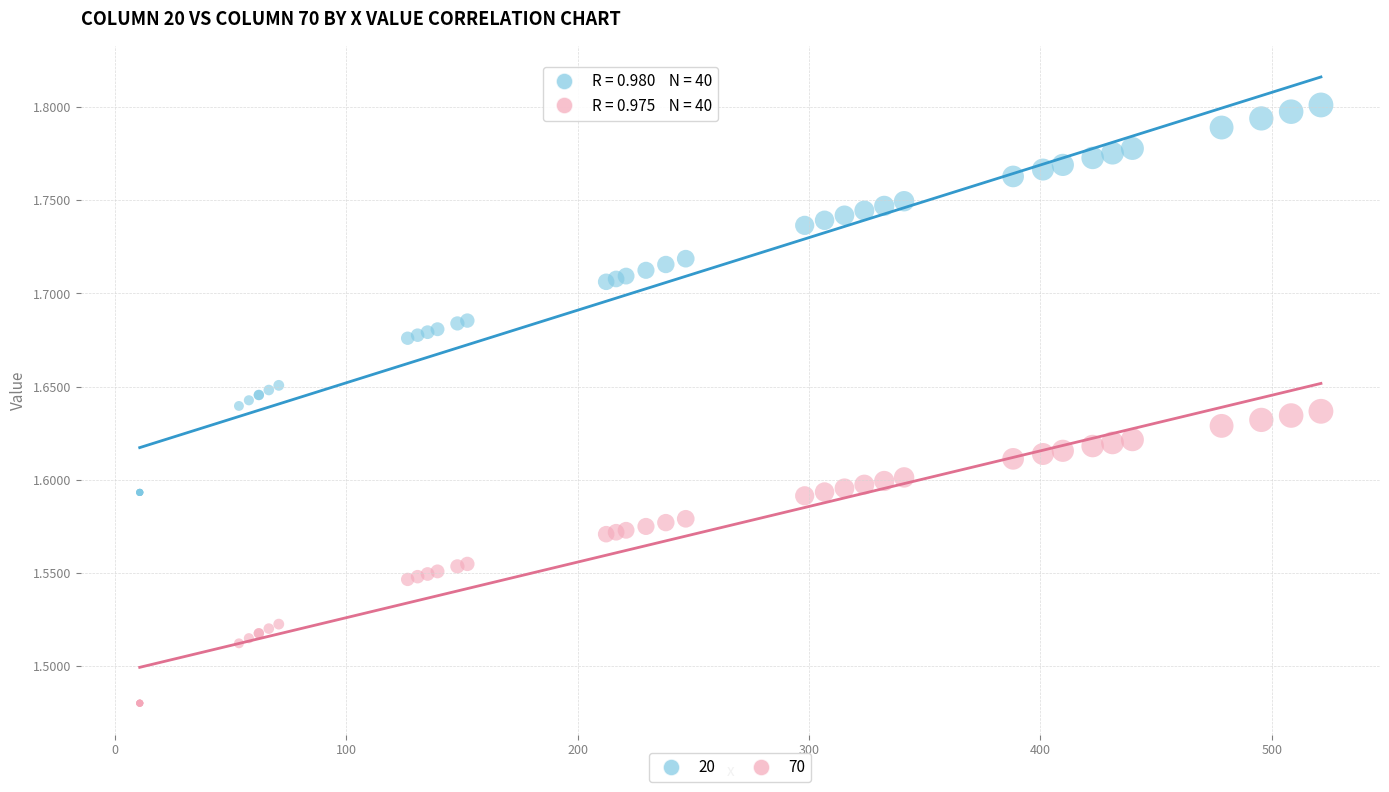

Which series reaches the maximum Y coordinate?

20